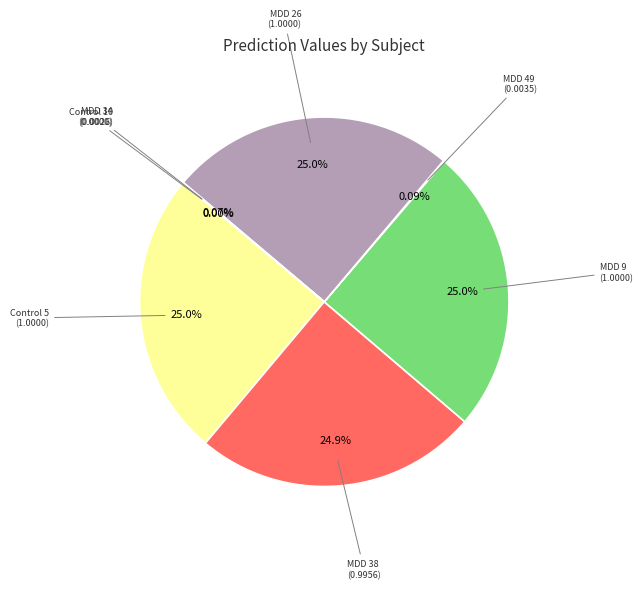

To the nearest percent, what is the difference between the largest and smallest slice percentages?

25%